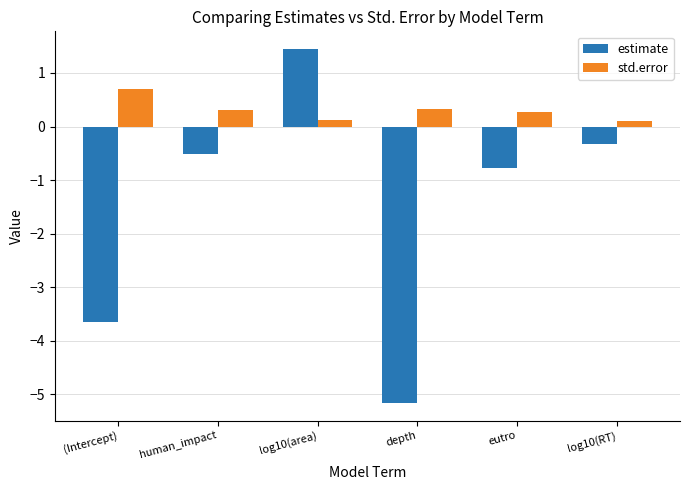

What is the total value across all series at human_impact?

-0.2